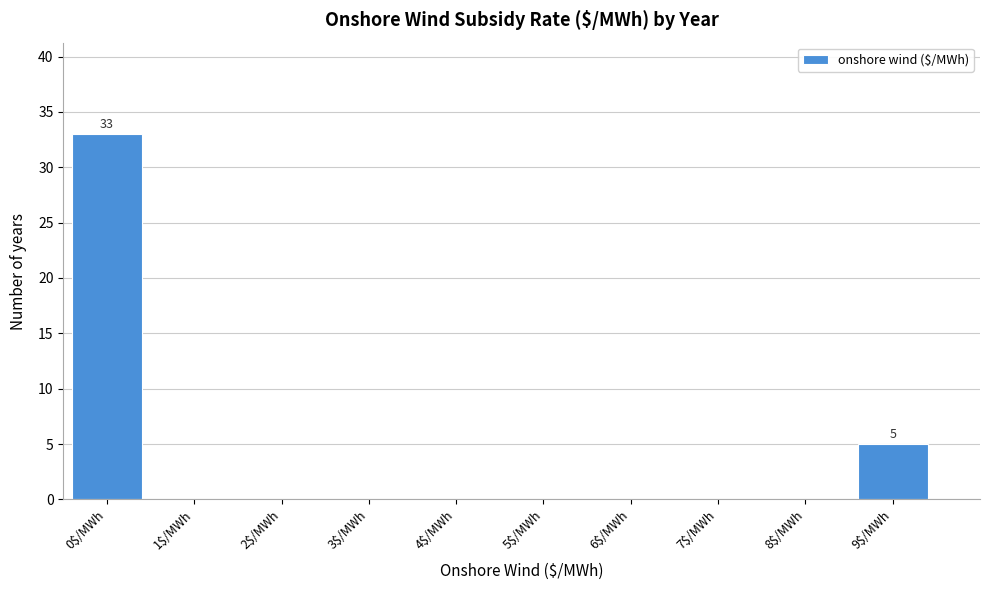

At which category does the chart reach its peak across all series?

0$/MWh